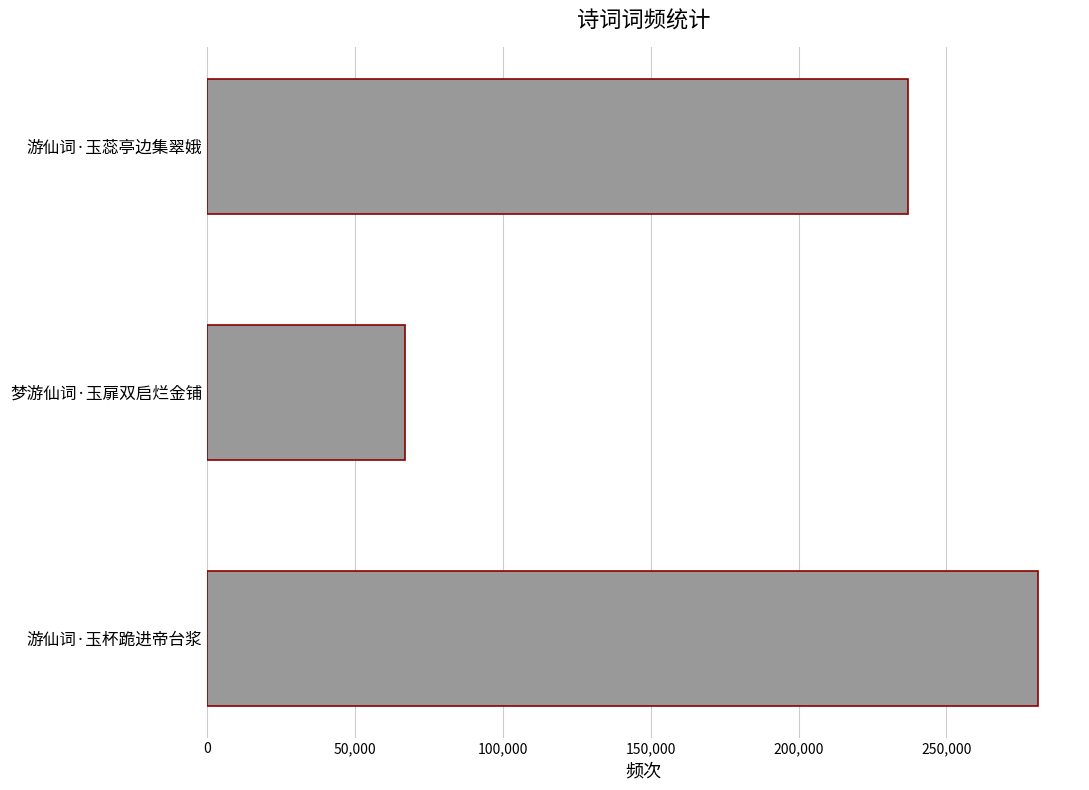

List the labels in order of value, largest first.

游仙词·玉杯跪进帝台浆, 游仙词·玉蕊亭边集翠娥, 梦游仙词·玉扉双启烂金铺